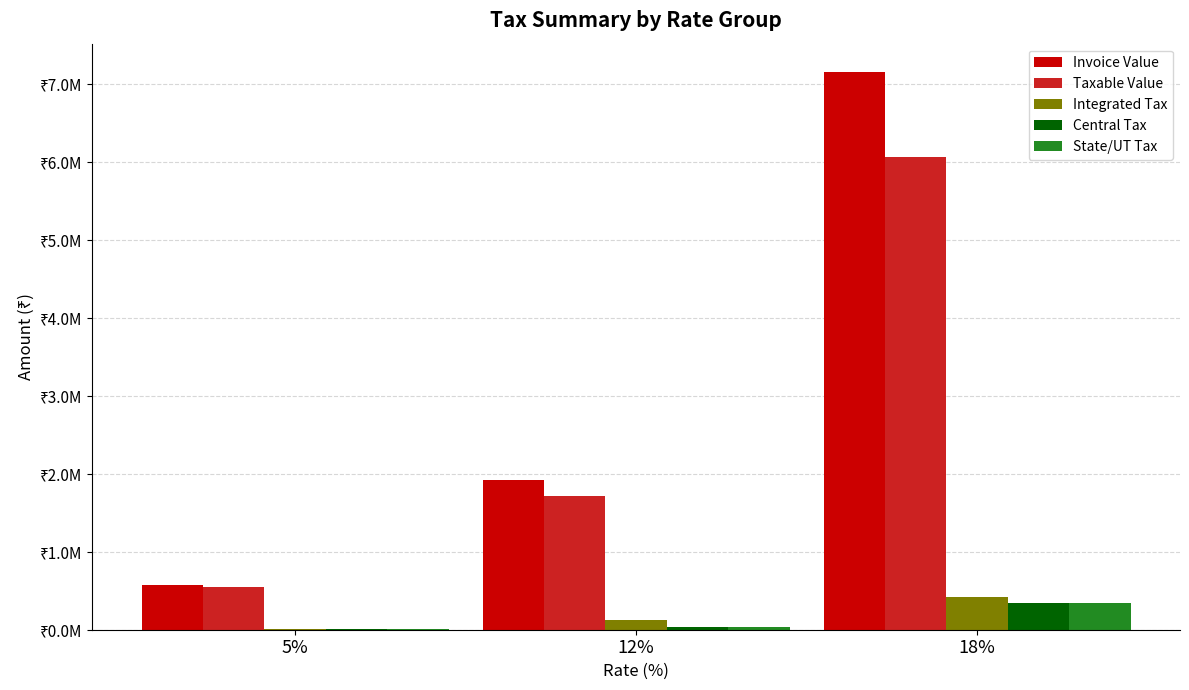

What is the difference between the State/UT Tax values at 12% and 18%?

298659.6